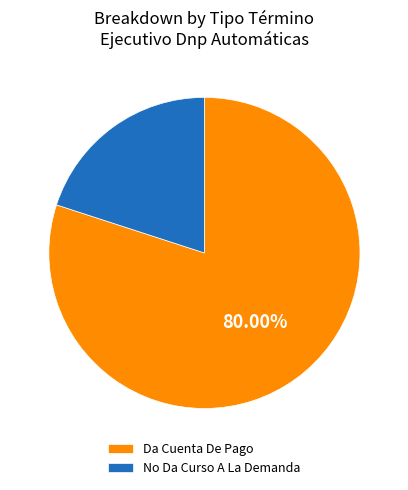

To the nearest percent, what percentage of the pie is Da Cuenta De Pago?

80%